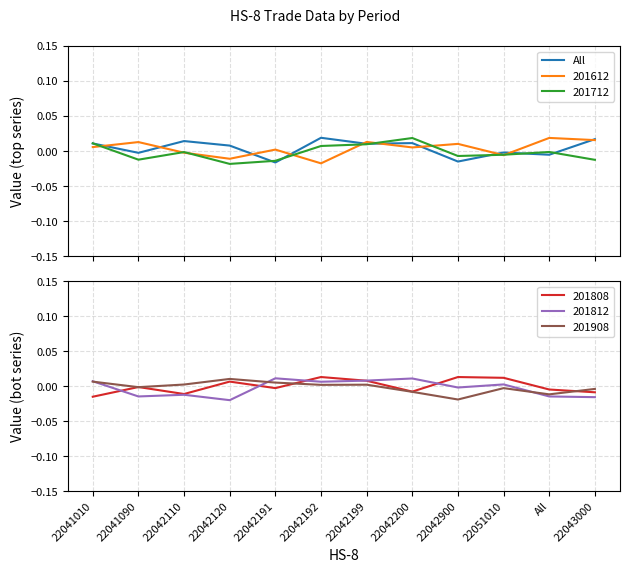

How many data points does each series have?

12